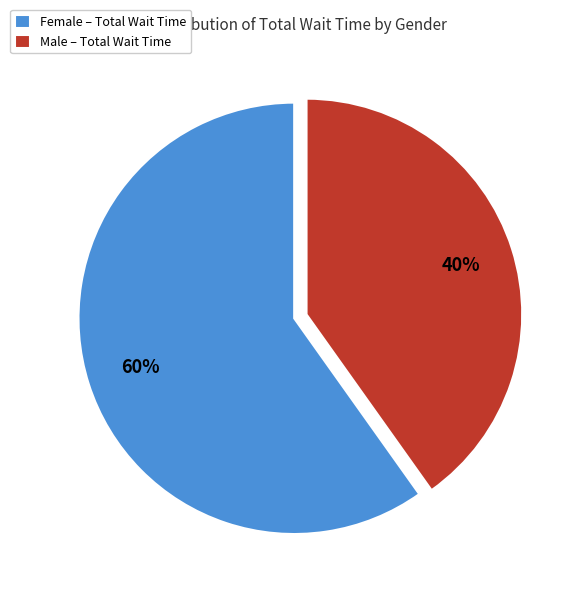

To the nearest percent, what portion does Male – Total Wait Time represent?

40%